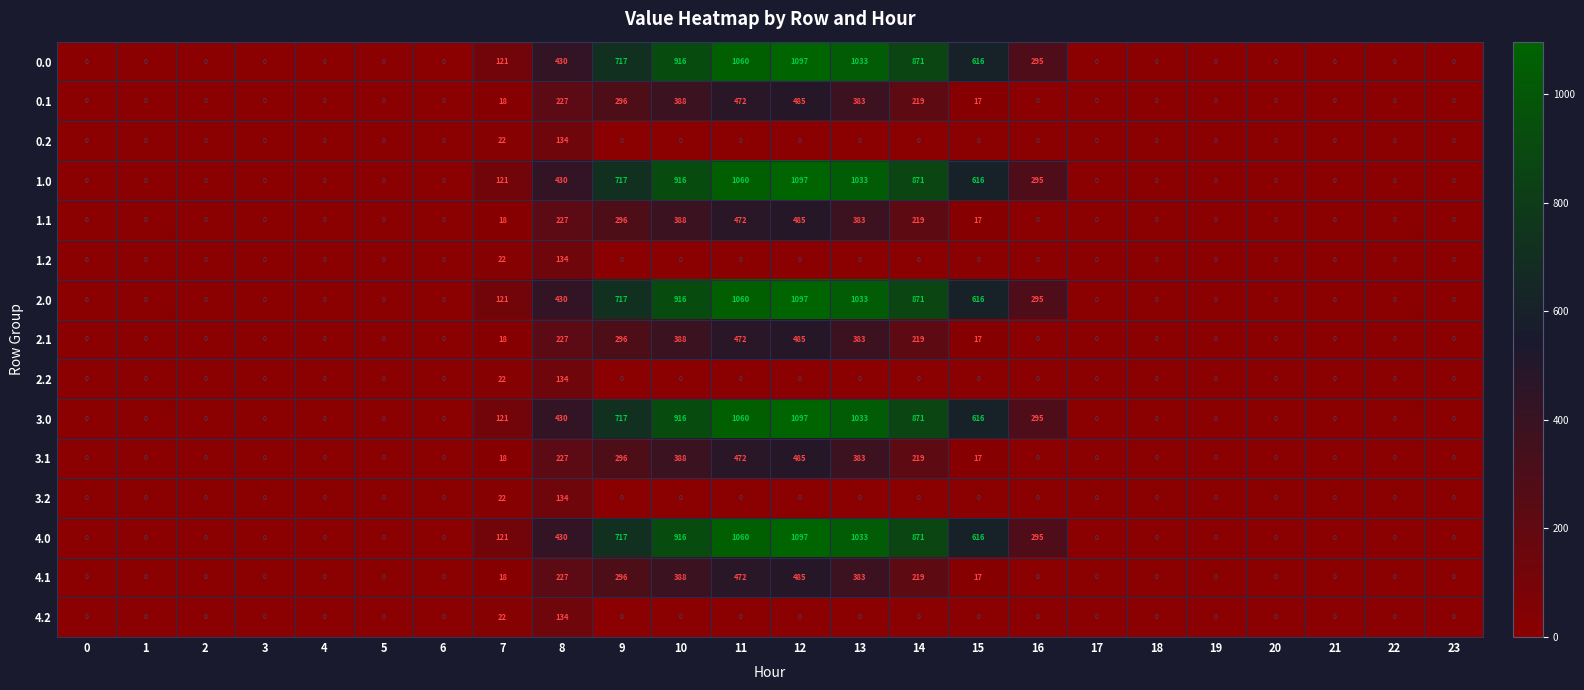

The value of 4.0 at 17 is 0. True or false?

True